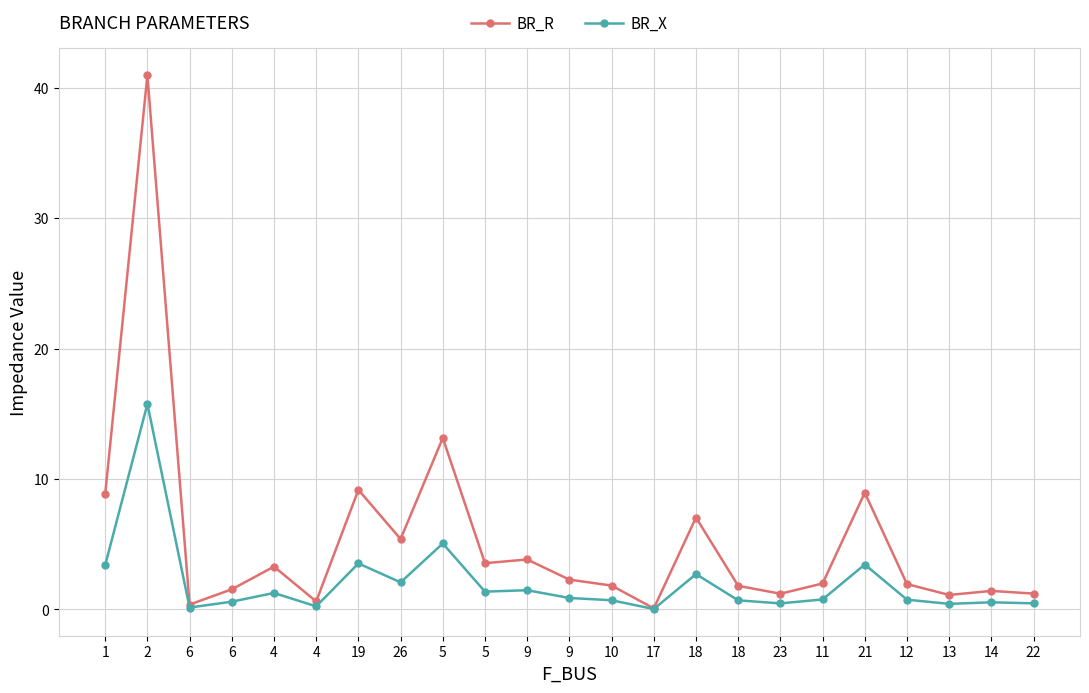

What is the difference between the second highest and minimum values in the BR_R series?

13.1